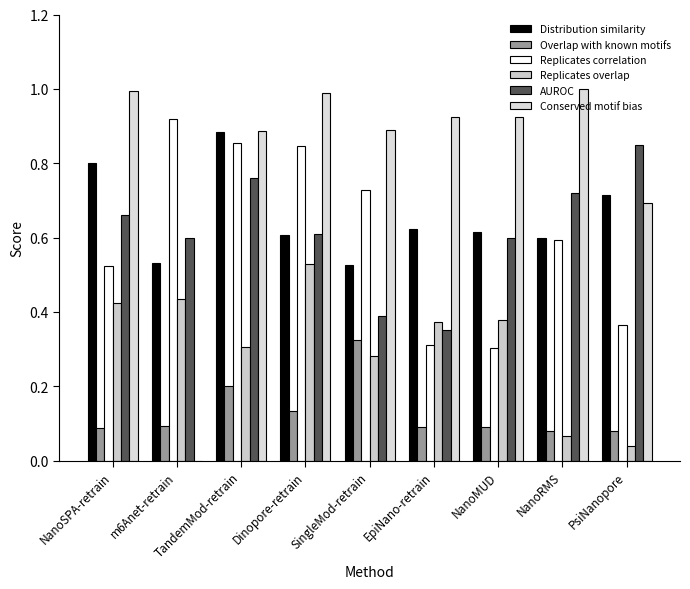

Rank the series at PsiNanopore from highest to lowest value.

AUROC, Distribution similarity, Conserved motif bias, Replicates correlation, Overlap with known motifs, Replicates overlap